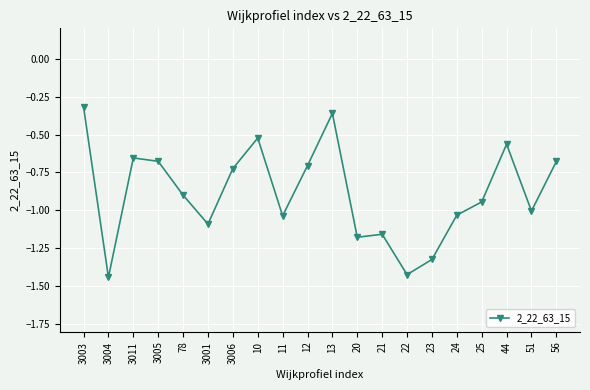

At which label is the value closest to 0?

3003